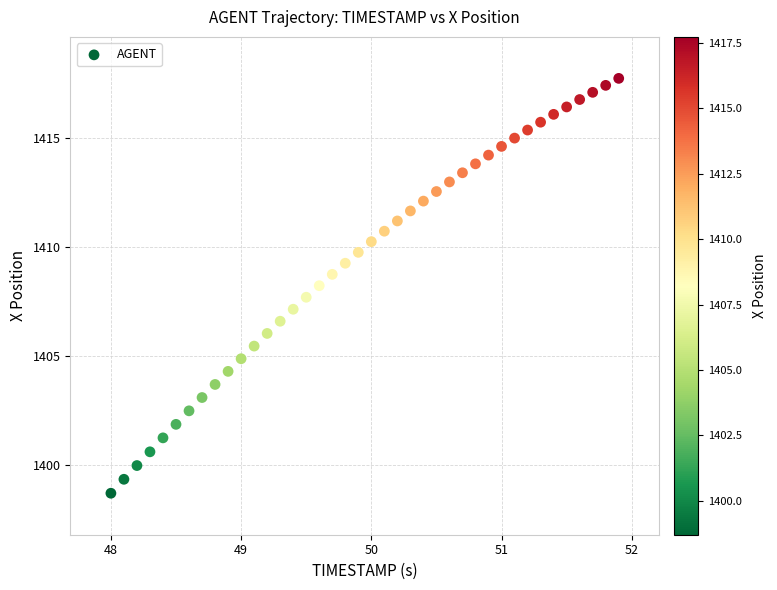

What is the range of Y values (max minus min)?

19.0